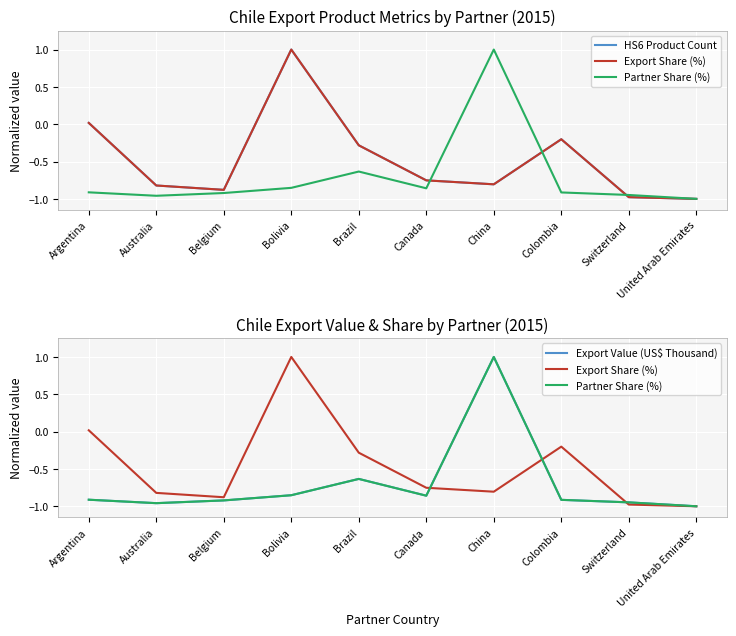

At which category does Export Share (%) reach its first local peak?

Bolivia